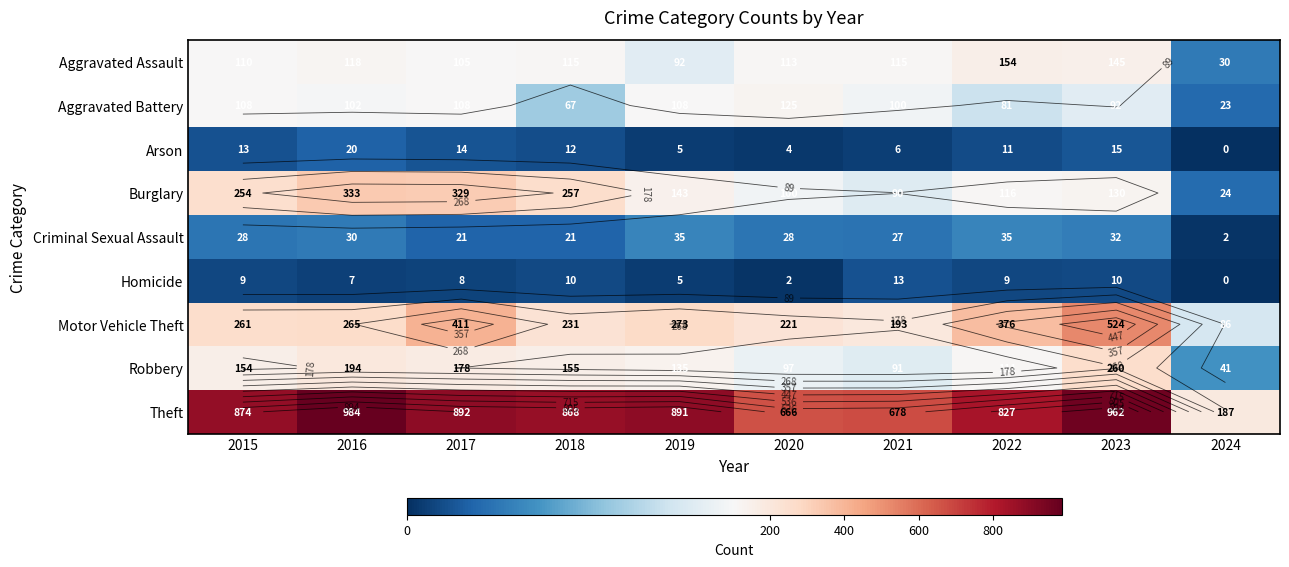

How many values in the Robbery series exceed 154?

4